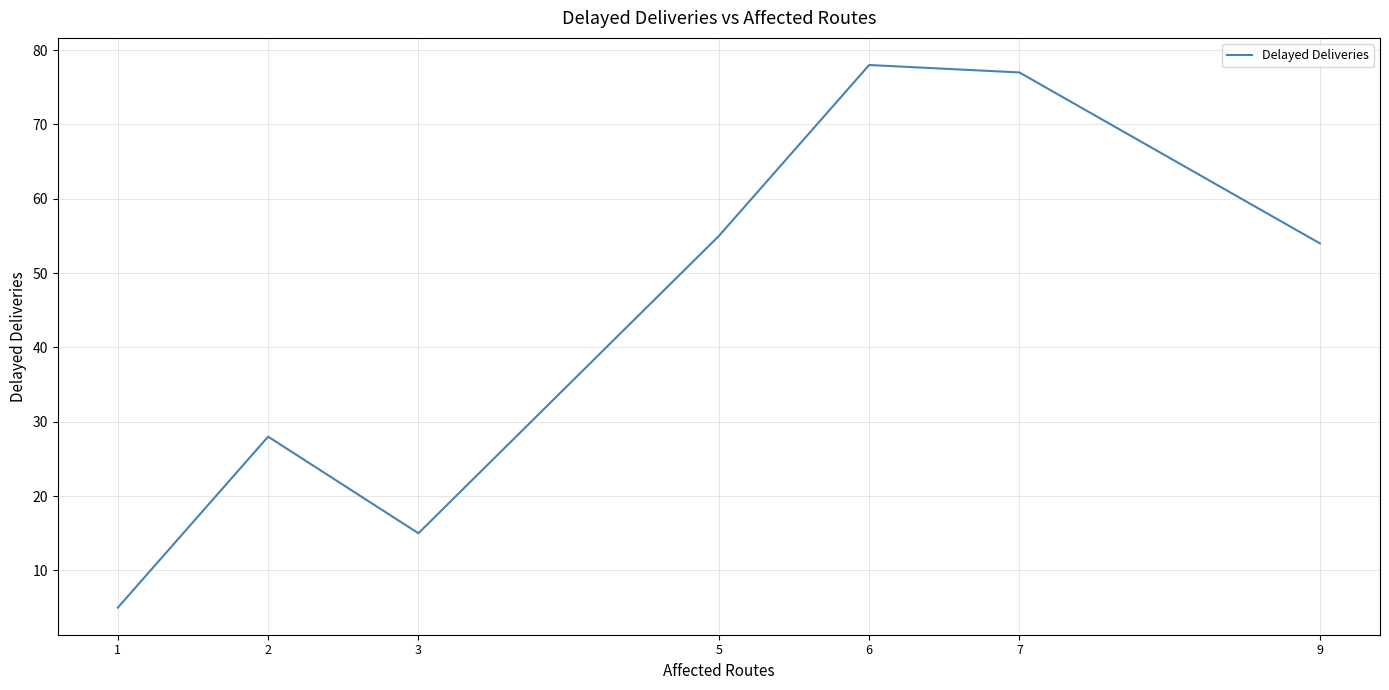

Rank the categories by value from highest to lowest.

6, 7, 5, 9, 2, 3, 1